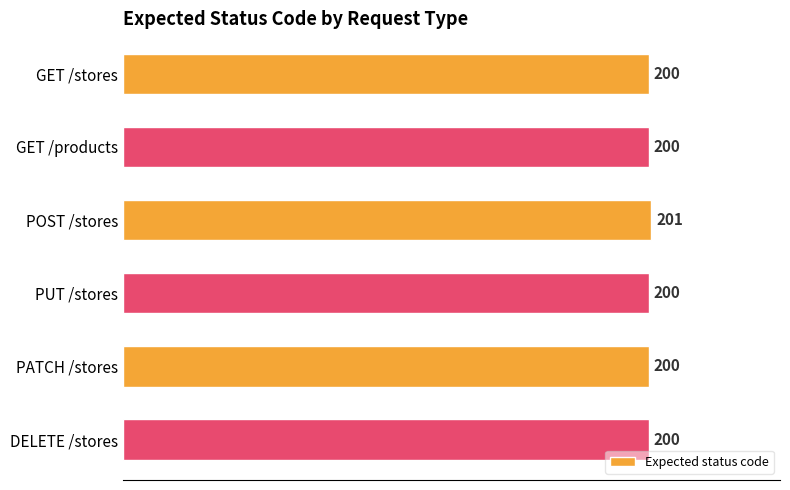

True or false: the data shows 115 at PUT /stores.

False